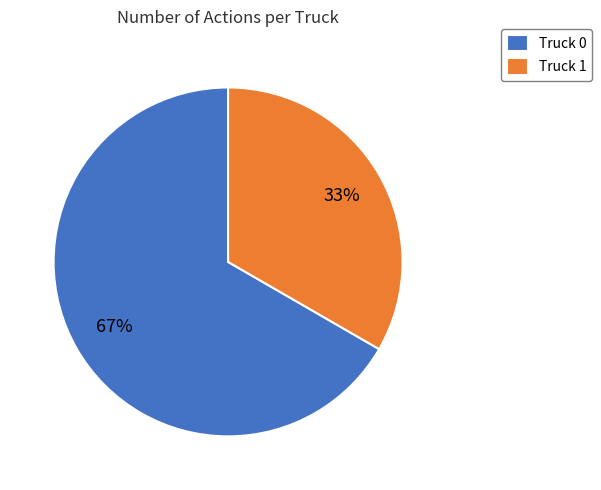

To the nearest percent, what portion does Truck 0 represent?

67%